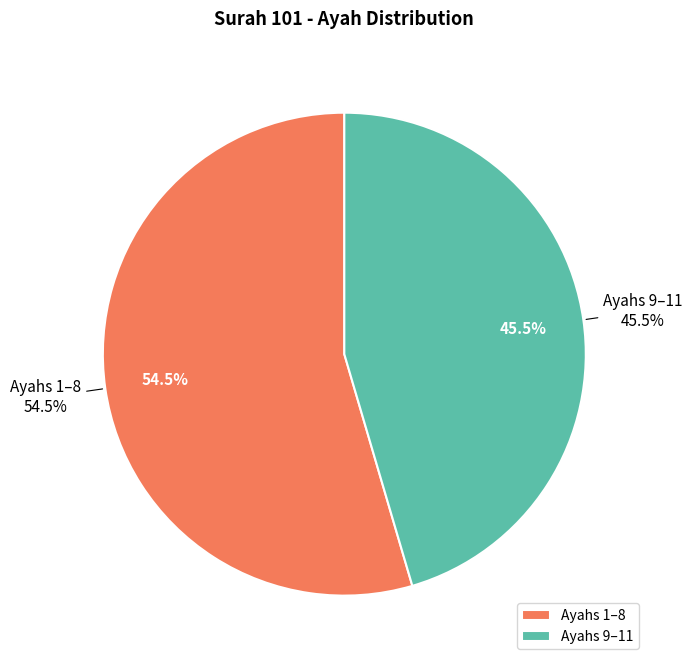

Does any single category account for the majority?

No